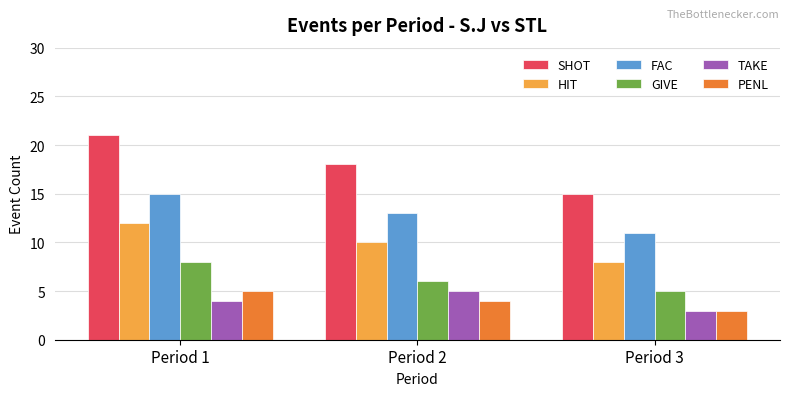

How many bars are there in total?

18